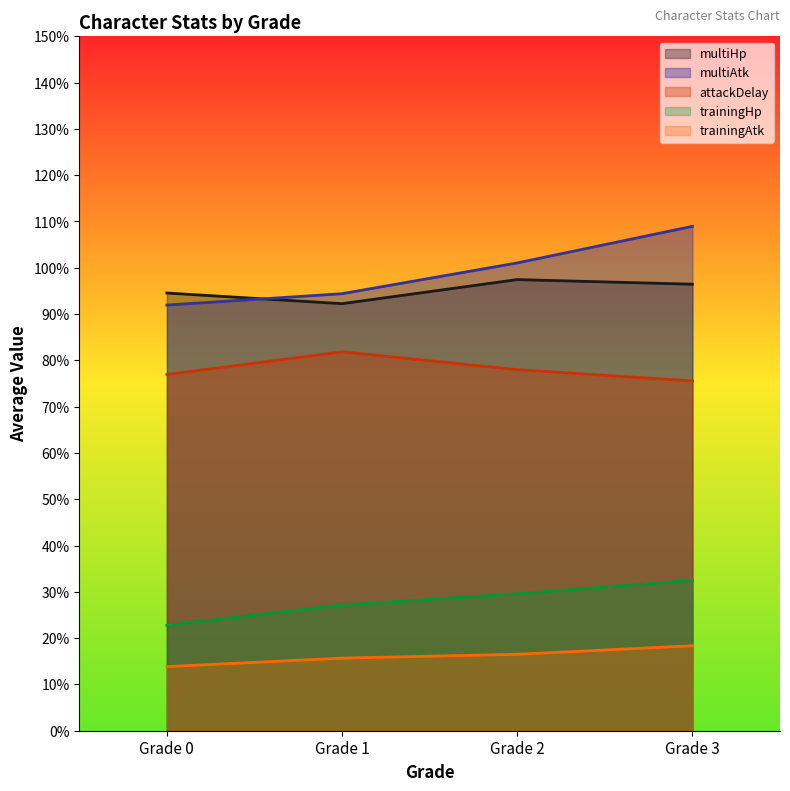

Which category has the lowest value across all series?

Grade 0